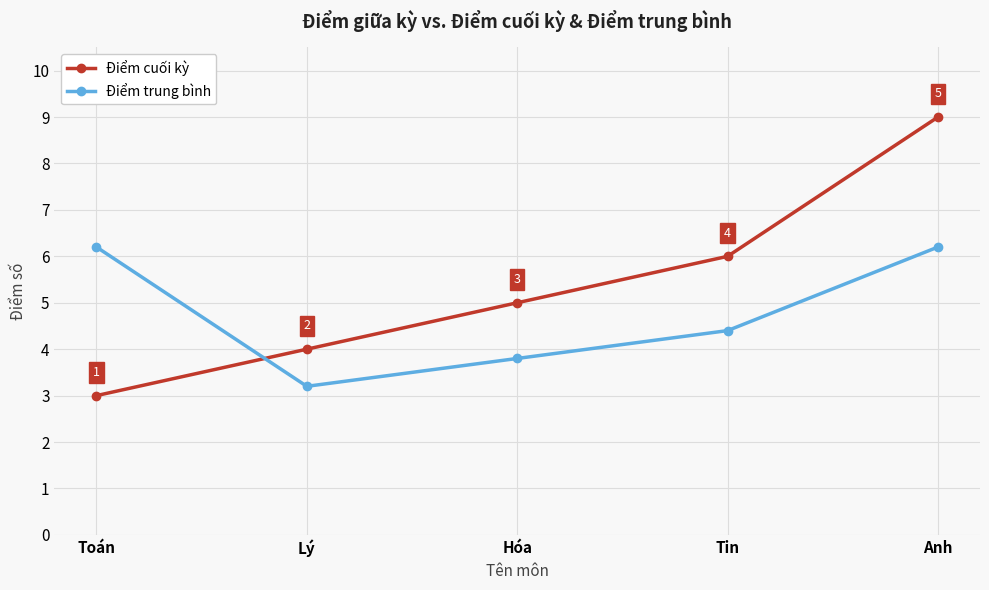

What is the smallest value displayed?

3.0